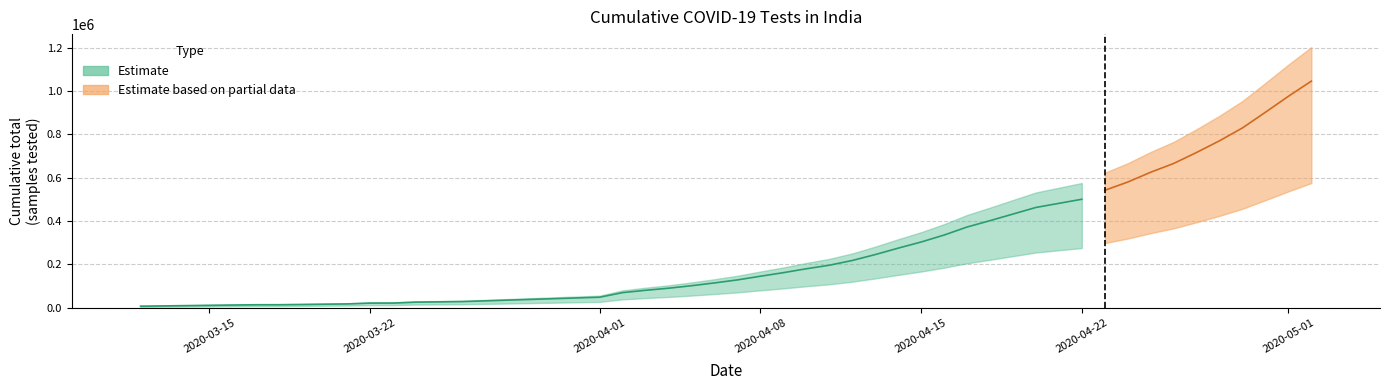

What is the label of the 19th bar from the right?

2020-04-12